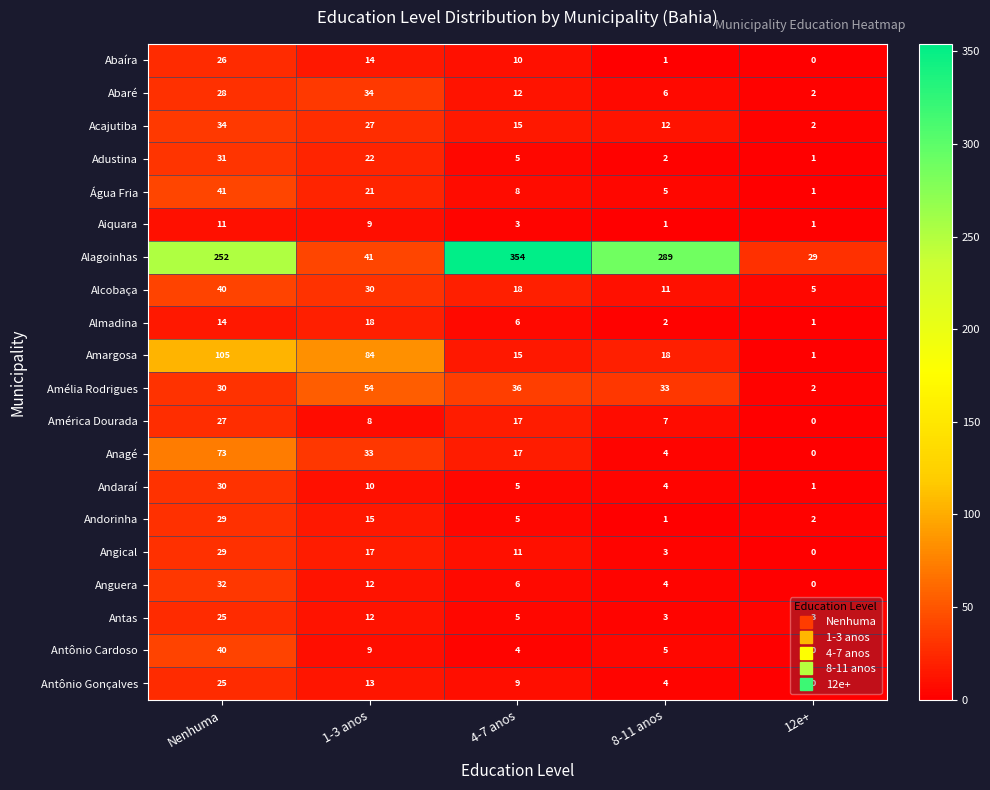

Which series has the largest total across all categories?

Alagoinhas